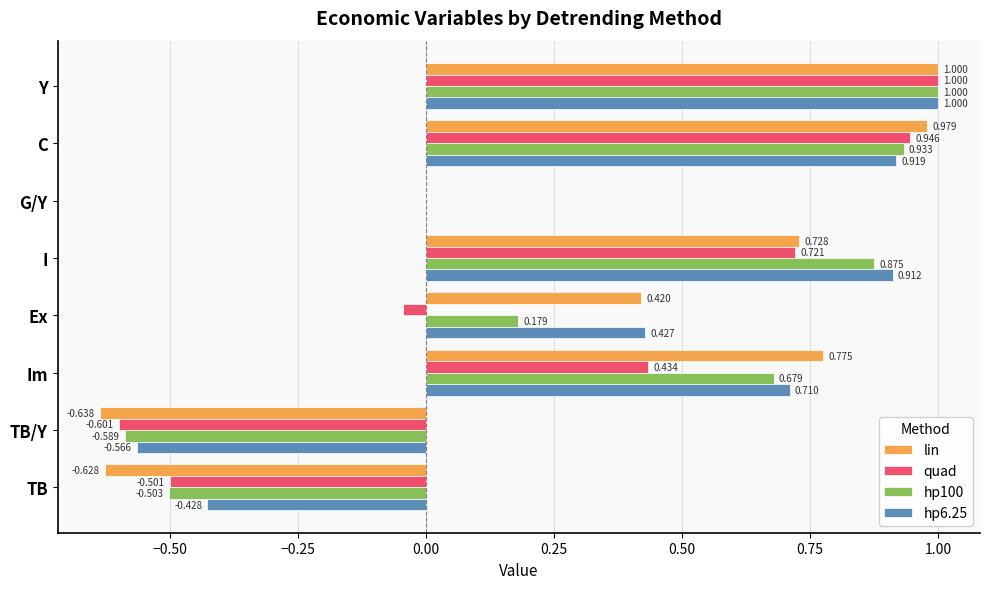

What is the average value of the lin series?

0.3